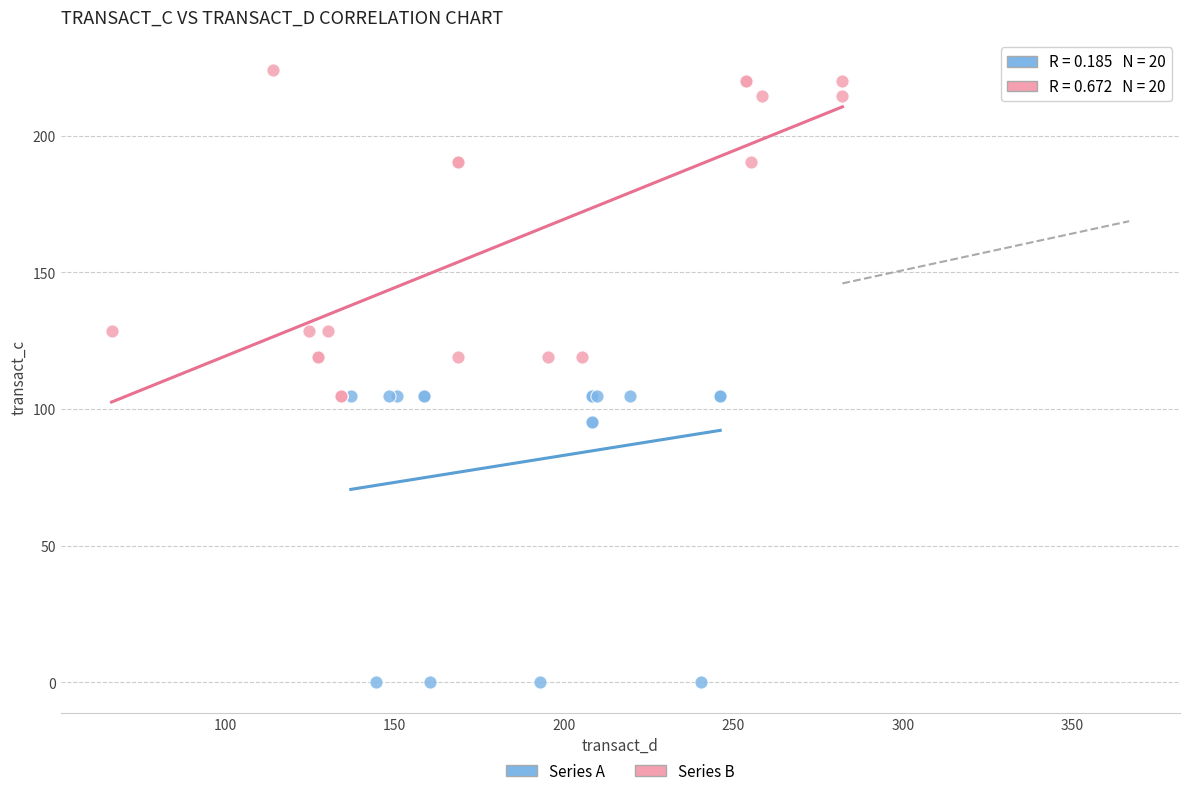

Which series reaches the maximum Y coordinate?

Series B